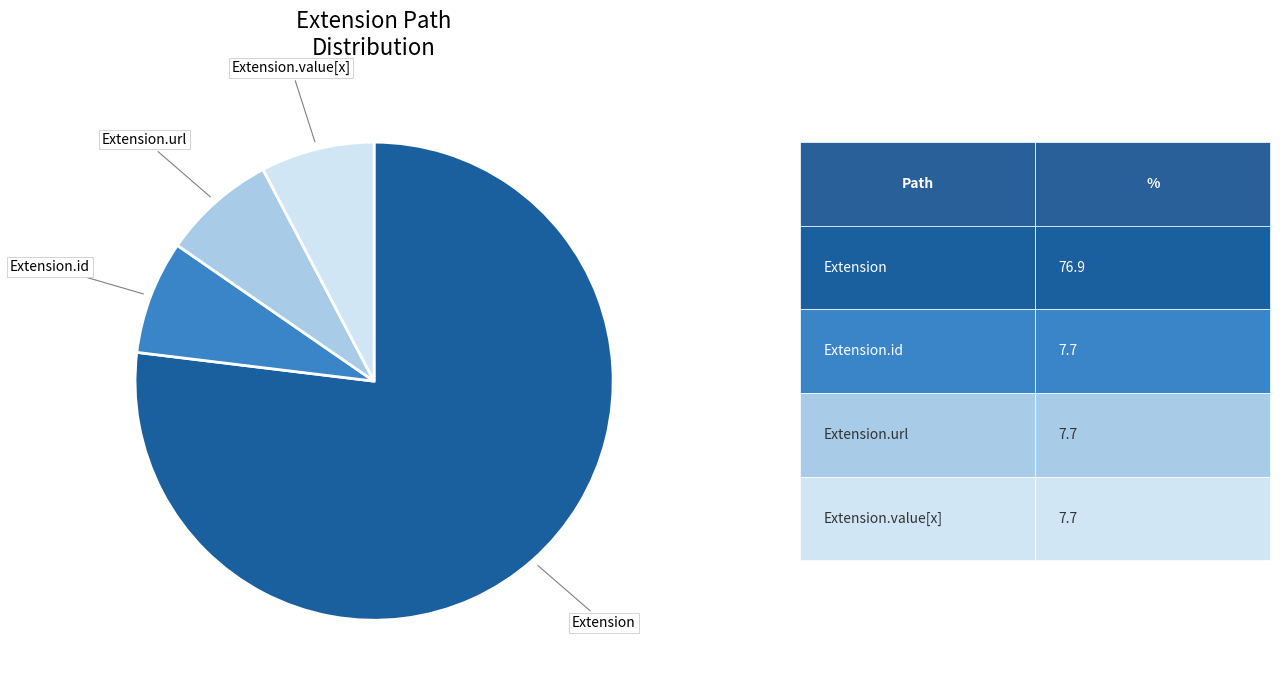

Which category has the biggest portion of the pie?

Extension